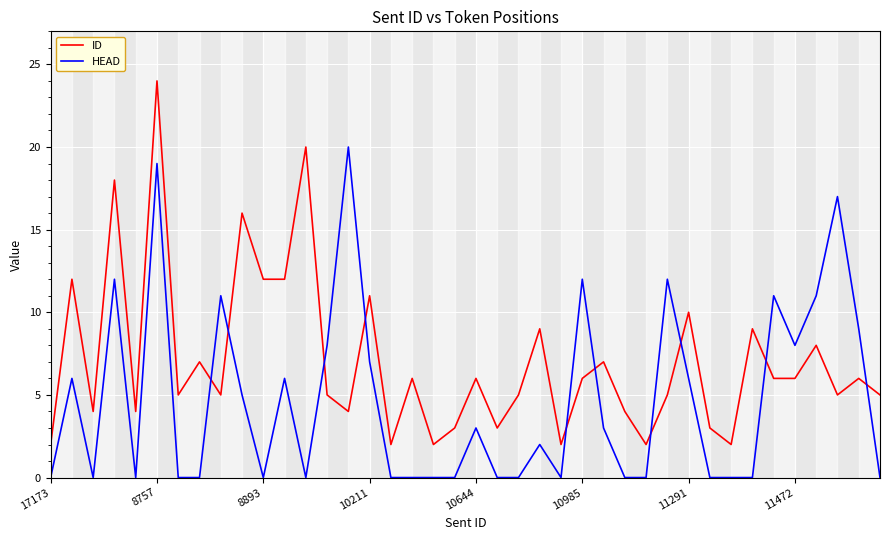

How many intersections are there between ID and HEAD?

10